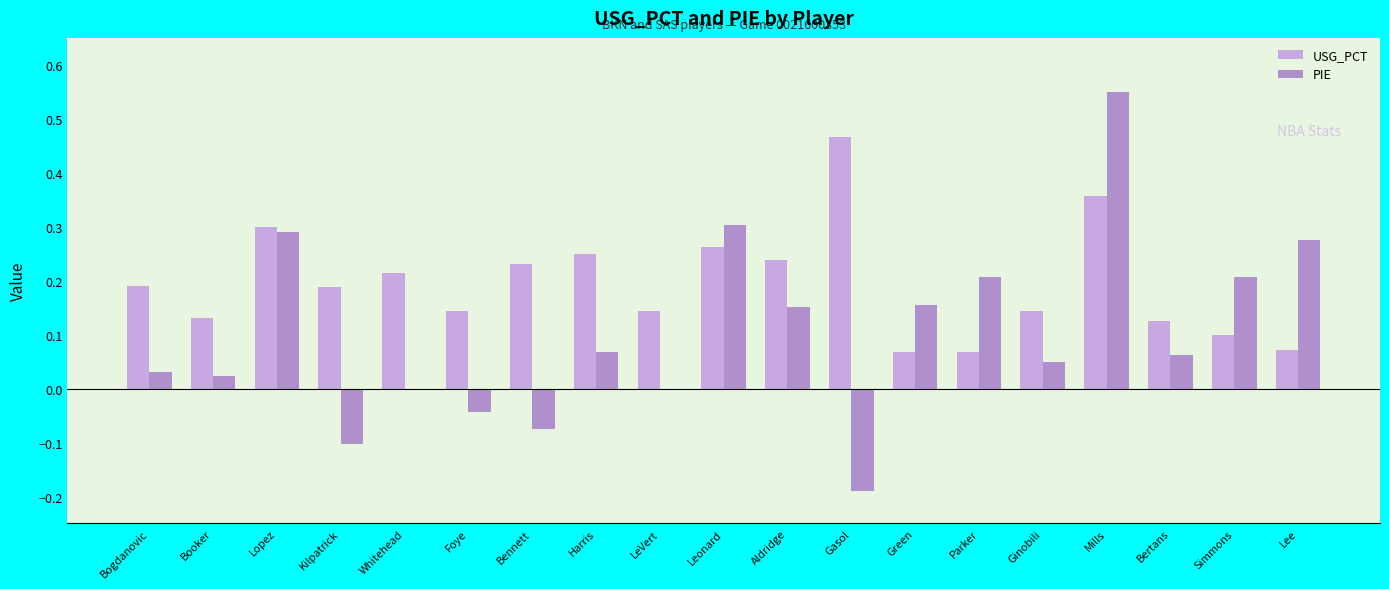

The value of USG_PCT at Gasol is 0.5. True or false?

True